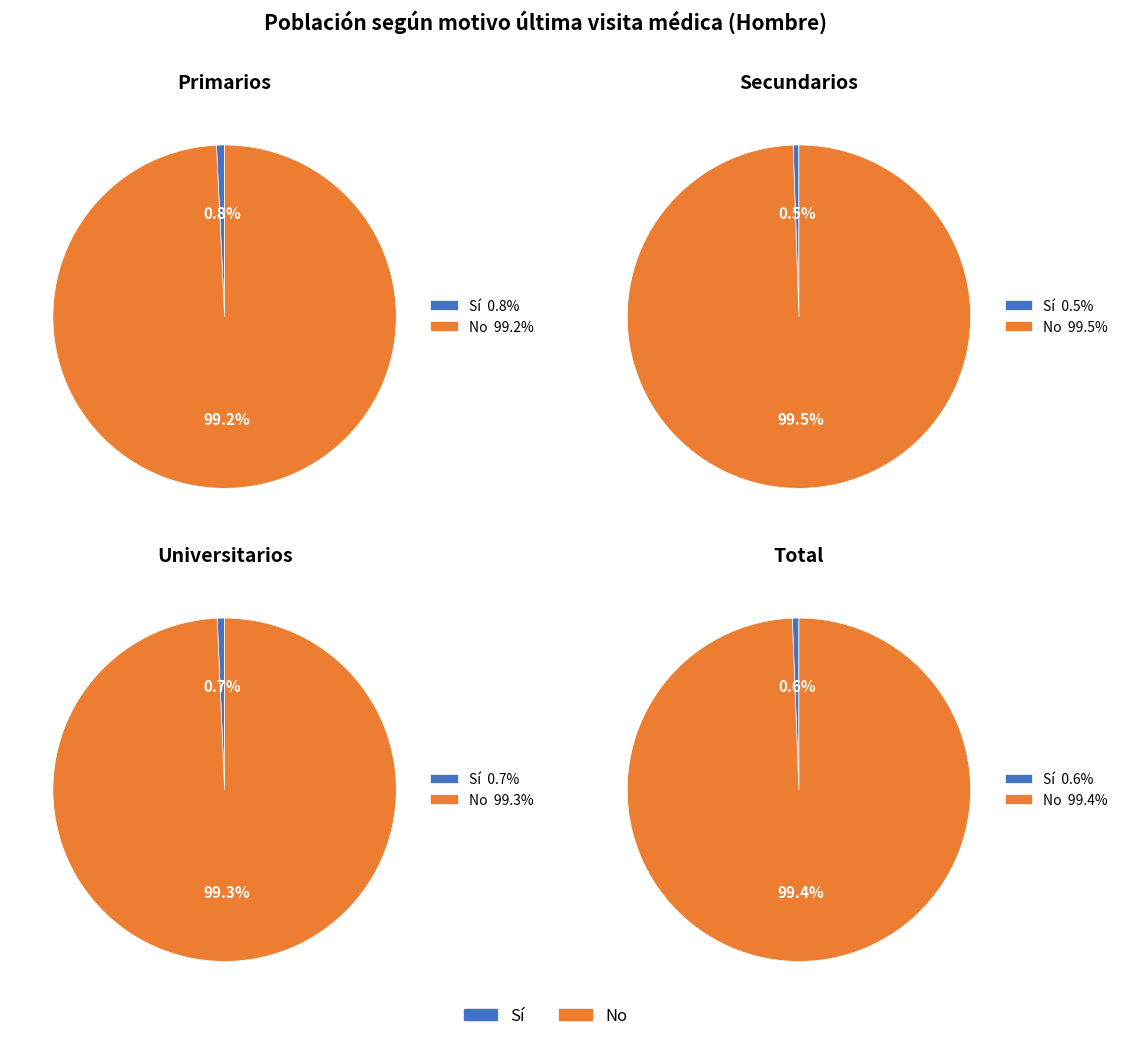

Which has a higher value, Sí or No?

No